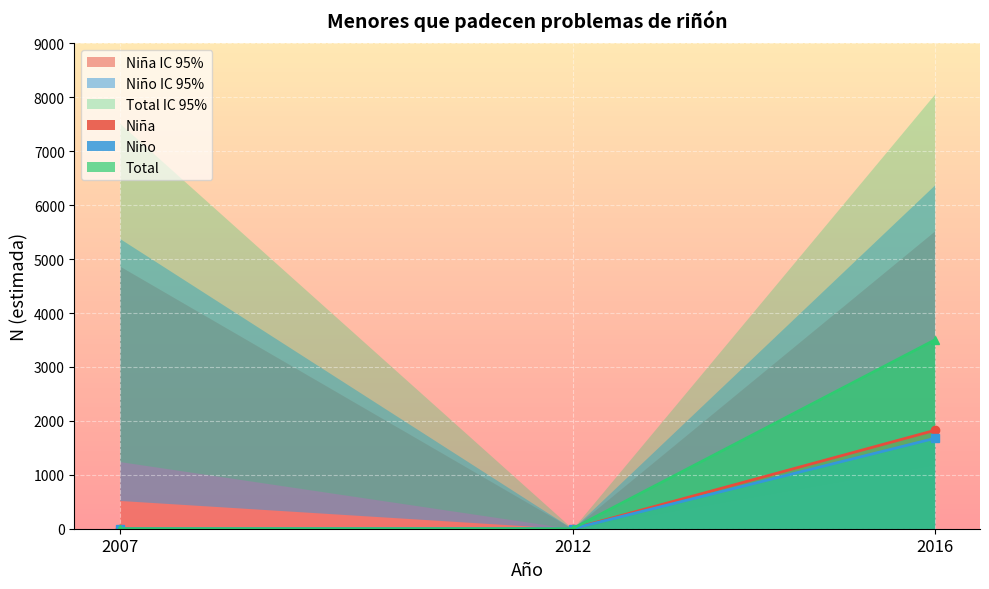

Does the chart display data point markers on the line(s)?

Yes